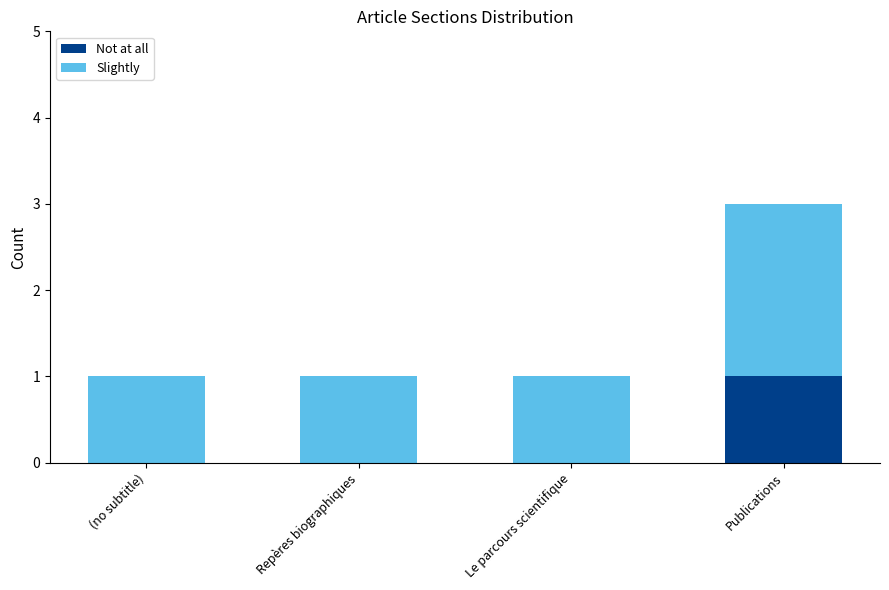

True or false: Not at all has a value of -1 at Le parcours scientifique.

False